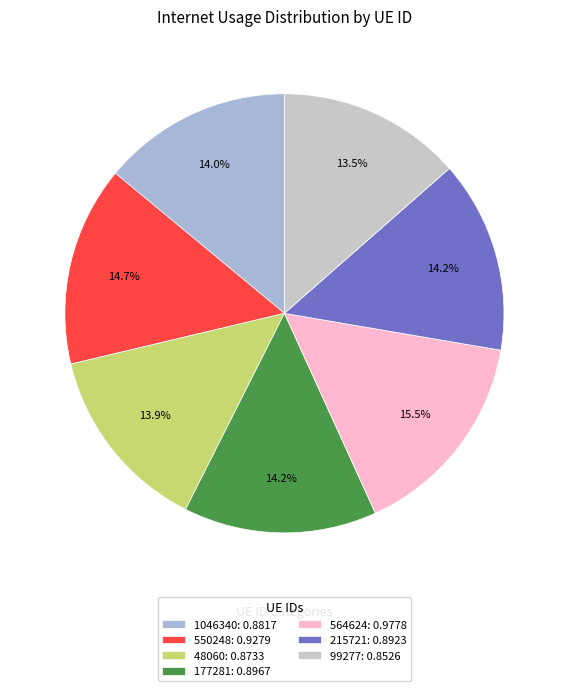

The 564624 slice represents 10% of the pie. True or false?

False